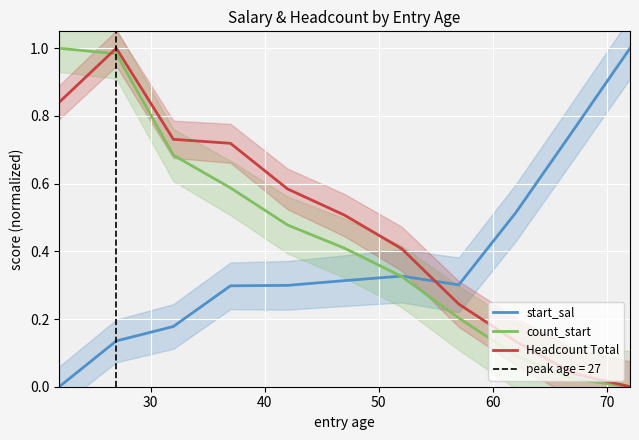

At how many categories does at least one series exceed 0?

11